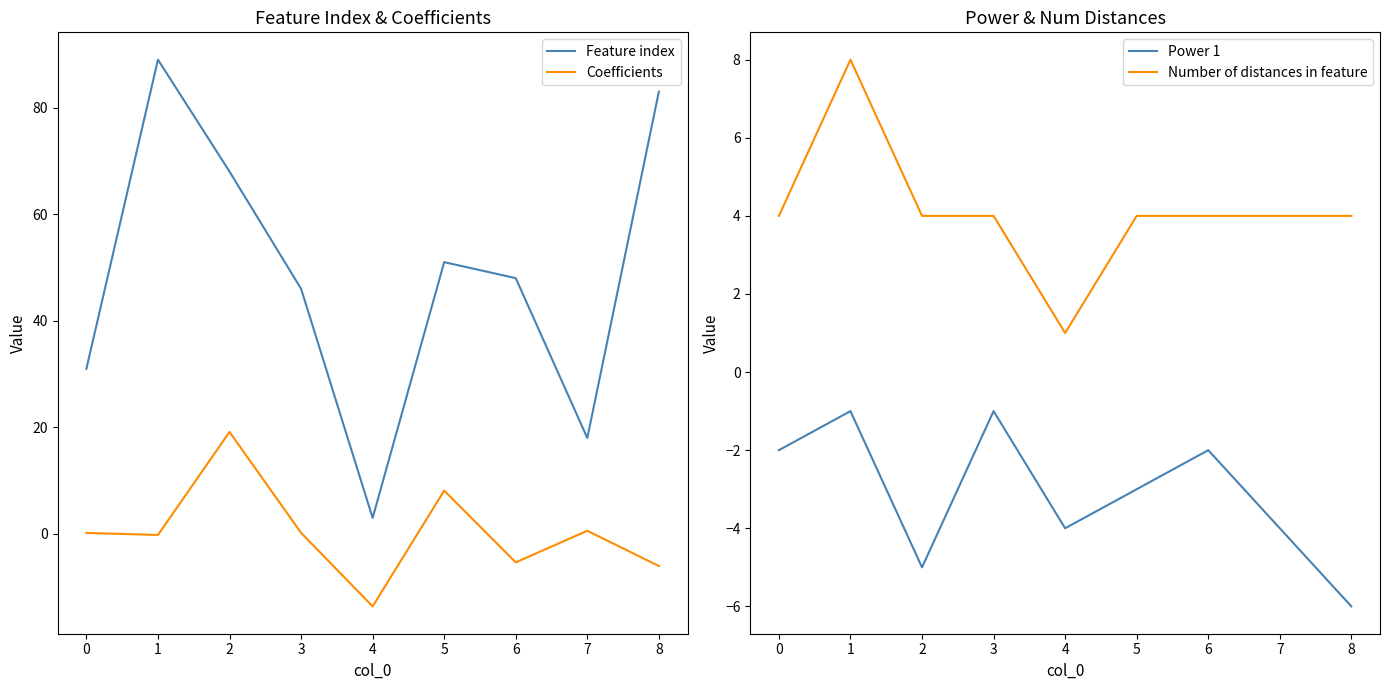

The value of Feature index at 0 is 31.0. True or false?

True